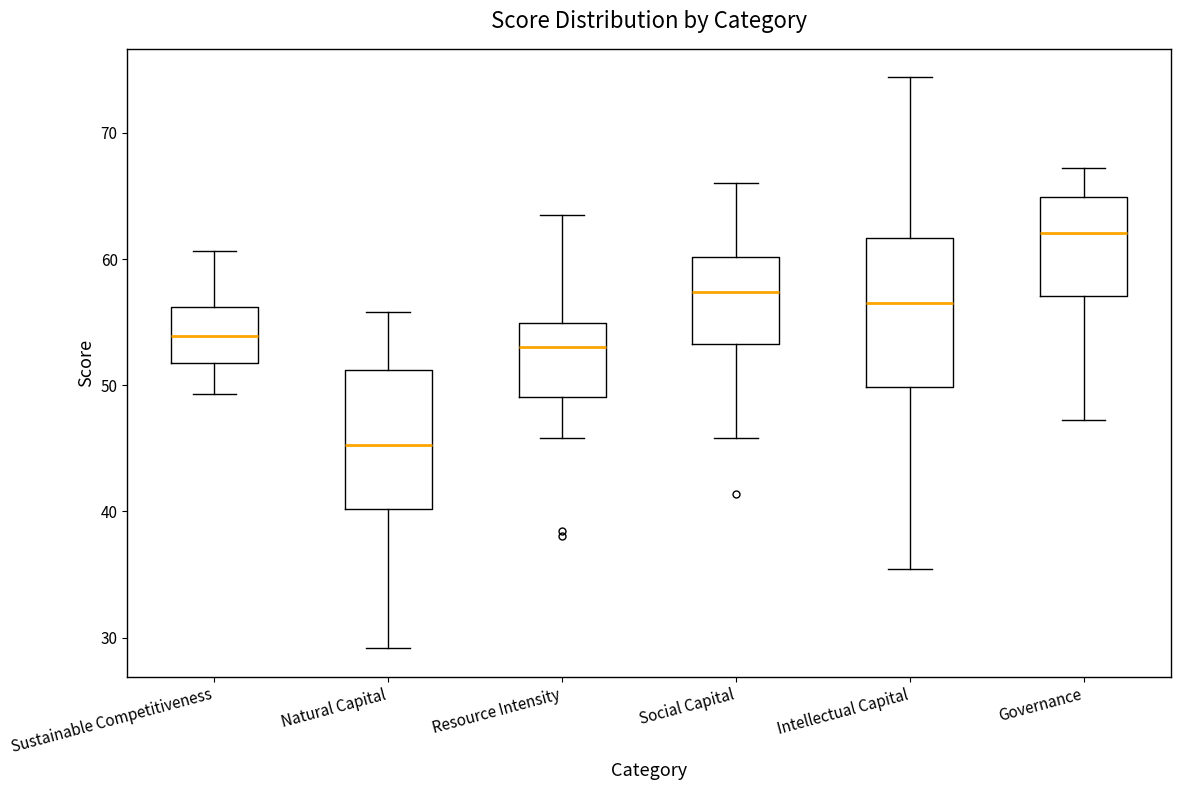

Reading left to right, transcribe this box plot: for each box, give where its median line is, the range the box spans, and where its two whiskers end, as read against the y-axis. The values are not printed on the chart, so give them approximately, as read against the axis.

Sustainable Competitiveness: median 54, box 52 to 56, whiskers 49 to 61
Natural Capital: median 45, box 40 to 51, whiskers 29 to 56
Resource Intensity: median 53, box 49 to 55, whiskers 46 to 64
Social Capital: median 57, box 53 to 60, whiskers 46 to 66
Intellectual Capital: median 57, box 50 to 62, whiskers 35 to 74
Governance: median 62, box 57 to 65, whiskers 47 to 67